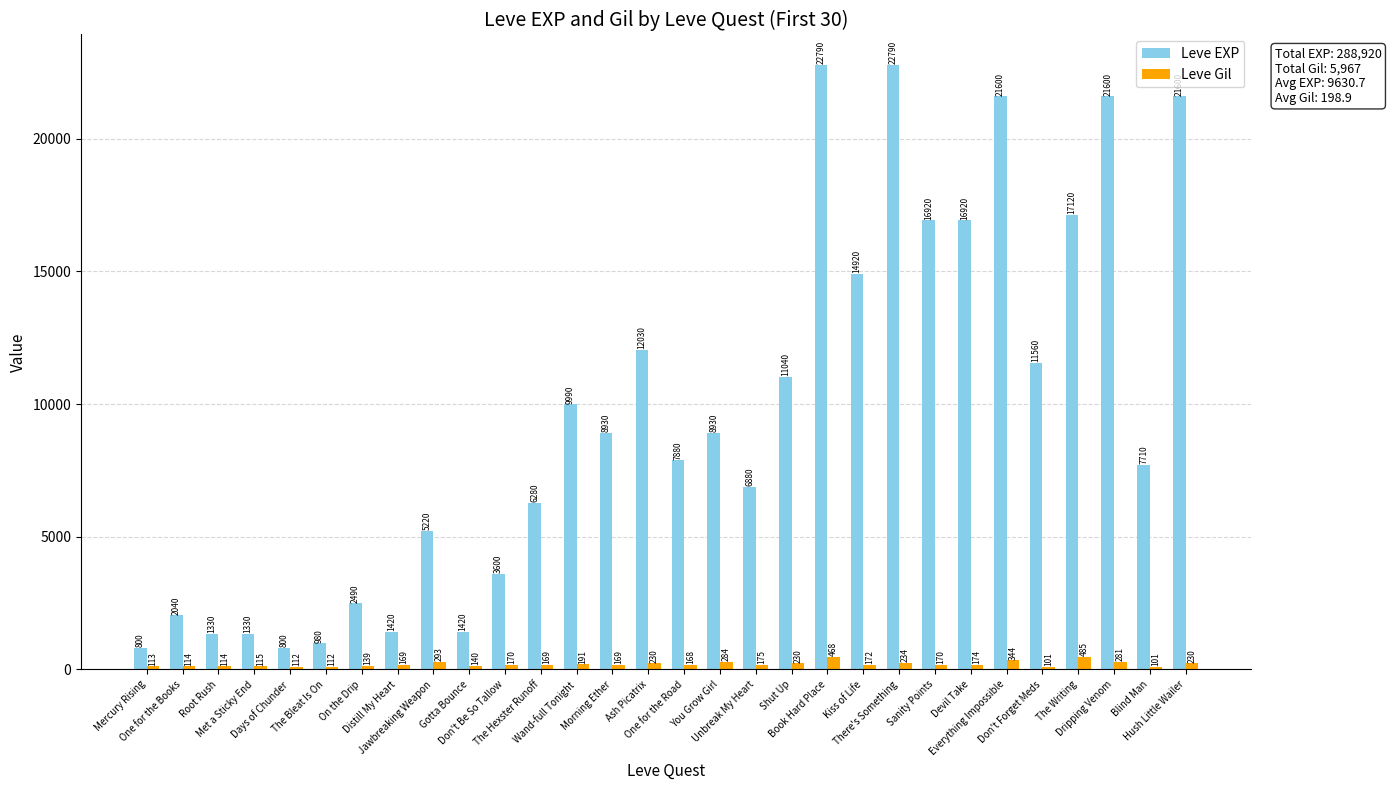

How many data points in Leve EXP are less than 8930?

15